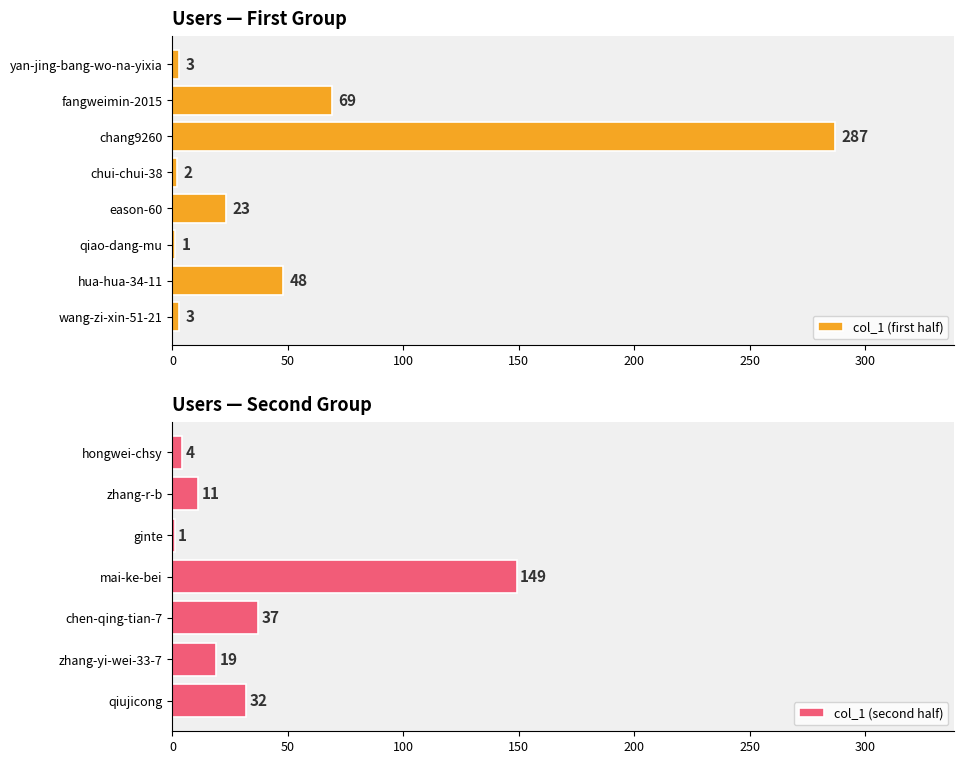

What position from the right is chen-qing-tian-7?

3